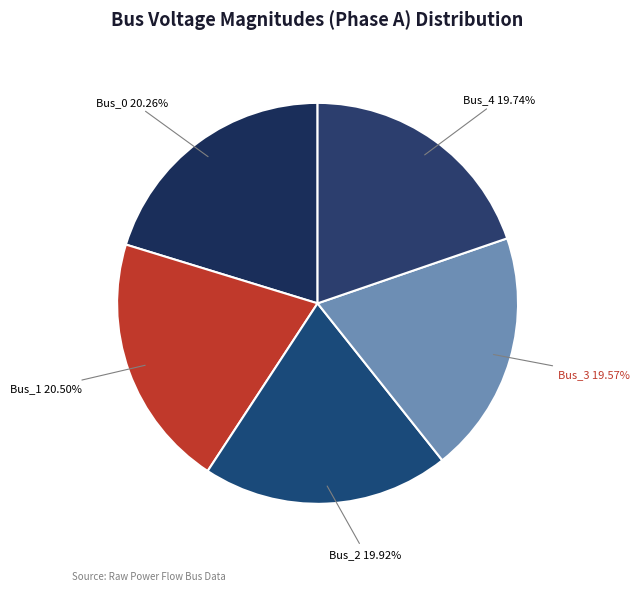

Does Bus_1 represent more than half of the total?

No